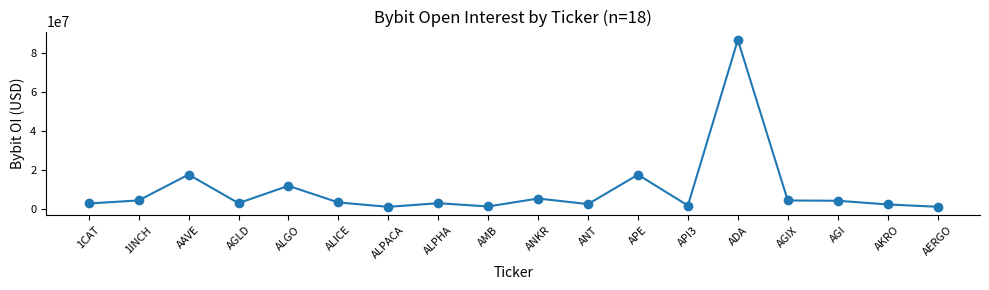

True or false: there are more than 0 points higher than both neighbors.

True